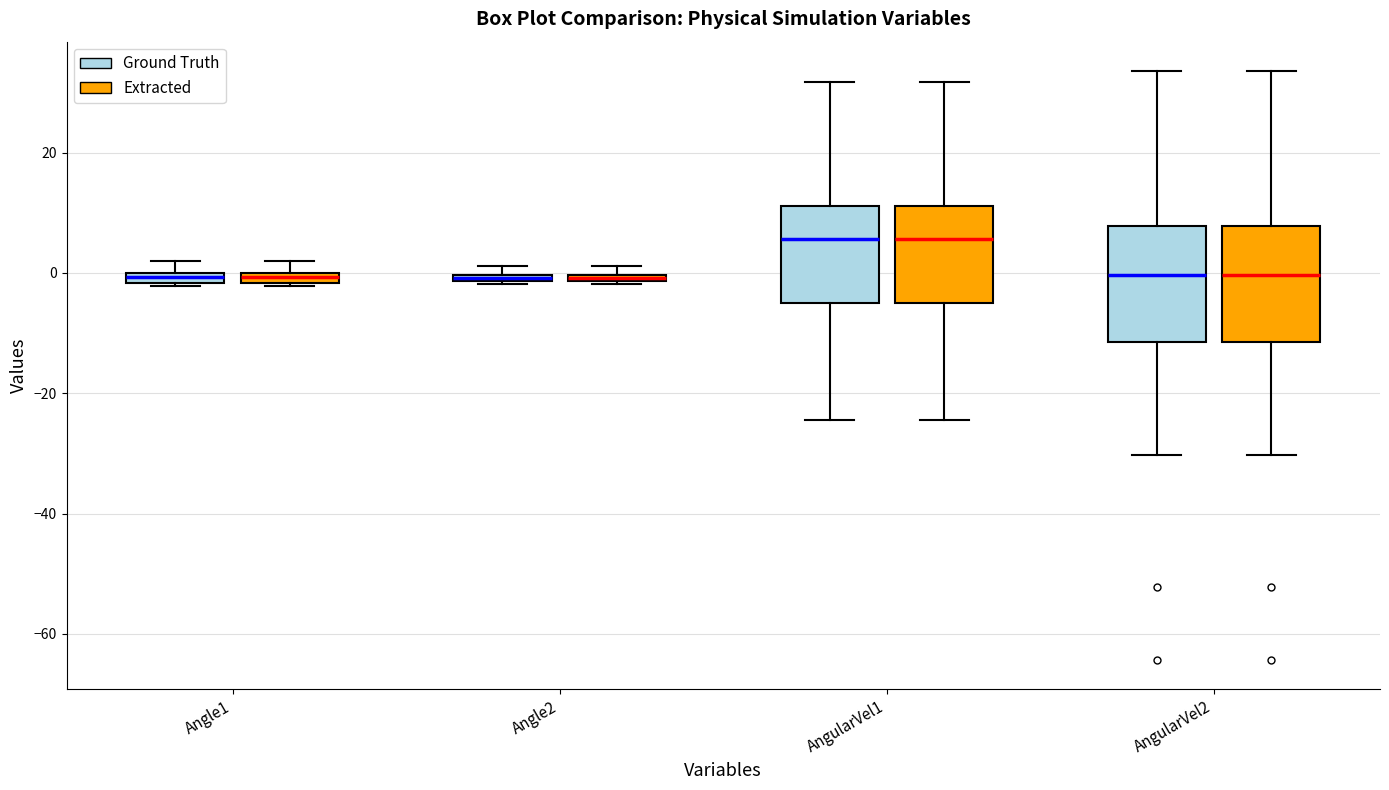

Where is the upper edge of the box for Angle1 (Ground Truth) on the y-axis? The values are not printed on the chart, so give them approximately, as read against the axis.

0